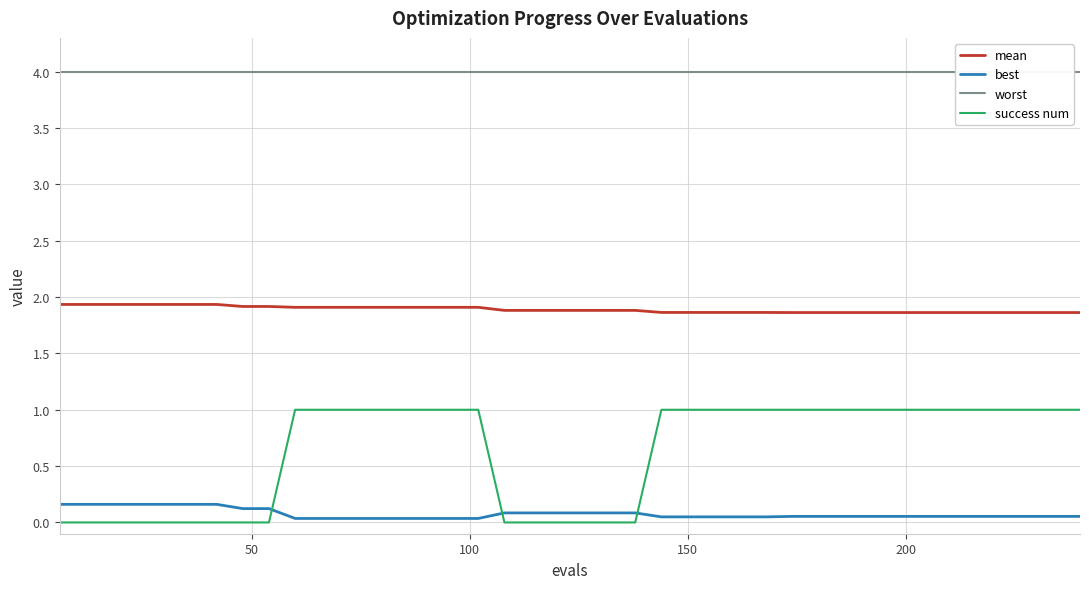

What is the maximum value for mean?

1.9